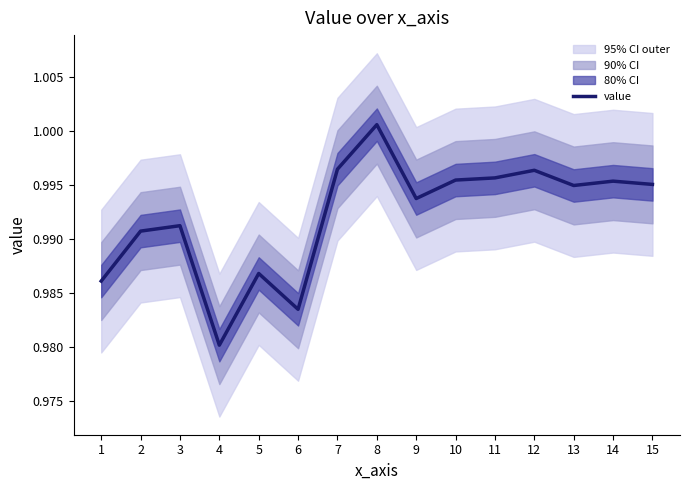

Which has a higher value, 5 or 15?

15